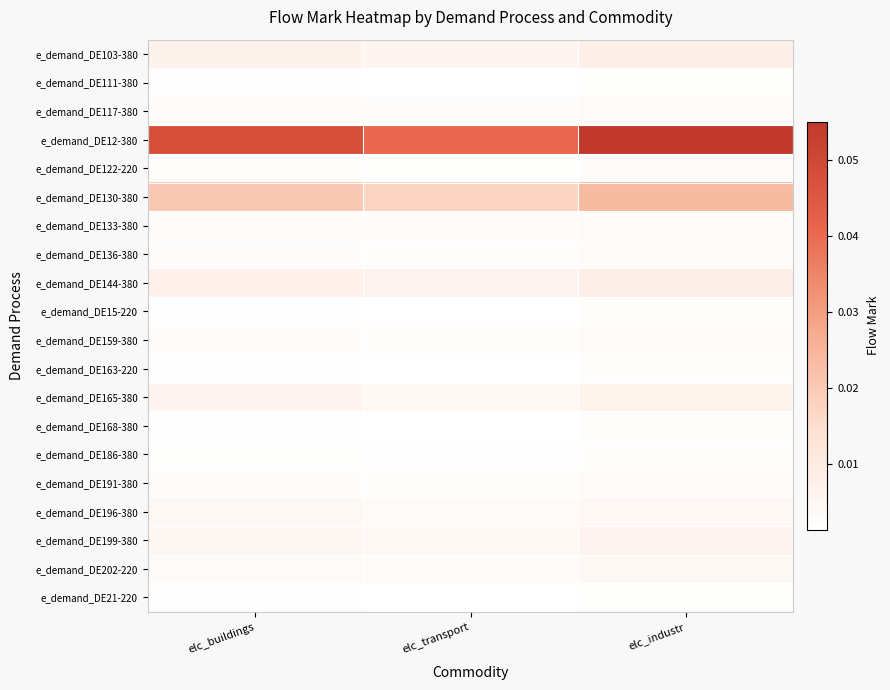

Reading left to right, what are all the values shown in this chart?

e_demand_DE103-380: elc_buildings=0.0	elc_transport=0.0	elc_industr=0.0
e_demand_DE111-380: elc_buildings=0.0	elc_transport=0.0	elc_industr=0.0
e_demand_DE117-380: elc_buildings=0.0	elc_transport=0.0	elc_industr=0.0
e_demand_DE12-380: elc_buildings=0.0	elc_transport=0.0	elc_industr=0.1
e_demand_DE122-220: elc_buildings=0.0	elc_transport=0.0	elc_industr=0.0
e_demand_DE130-380: elc_buildings=0.0	elc_transport=0.0	elc_industr=0.0
e_demand_DE133-380: elc_buildings=0.0	elc_transport=0.0	elc_industr=0.0
e_demand_DE136-380: elc_buildings=0.0	elc_transport=0.0	elc_industr=0.0
e_demand_DE144-380: elc_buildings=0.0	elc_transport=0.0	elc_industr=0.0
e_demand_DE15-220: elc_buildings=0.0	elc_transport=0.0	elc_industr=0.0
e_demand_DE159-380: elc_buildings=0.0	elc_transport=0.0	elc_industr=0.0
e_demand_DE163-220: elc_buildings=0.0	elc_transport=0.0	elc_industr=0.0
e_demand_DE165-380: elc_buildings=0.0	elc_transport=0.0	elc_industr=0.0
e_demand_DE168-380: elc_buildings=0.0	elc_transport=0.0	elc_industr=0.0
e_demand_DE186-380: elc_buildings=0.0	elc_transport=0.0	elc_industr=0.0
e_demand_DE191-380: elc_buildings=0.0	elc_transport=0.0	elc_industr=0.0
e_demand_DE196-380: elc_buildings=0.0	elc_transport=0.0	elc_industr=0.0
e_demand_DE199-380: elc_buildings=0.0	elc_transport=0.0	elc_industr=0.0
e_demand_DE202-220: elc_buildings=0.0	elc_transport=0.0	elc_industr=0.0
e_demand_DE21-220: elc_buildings=0.0	elc_transport=0.0	elc_industr=0.0